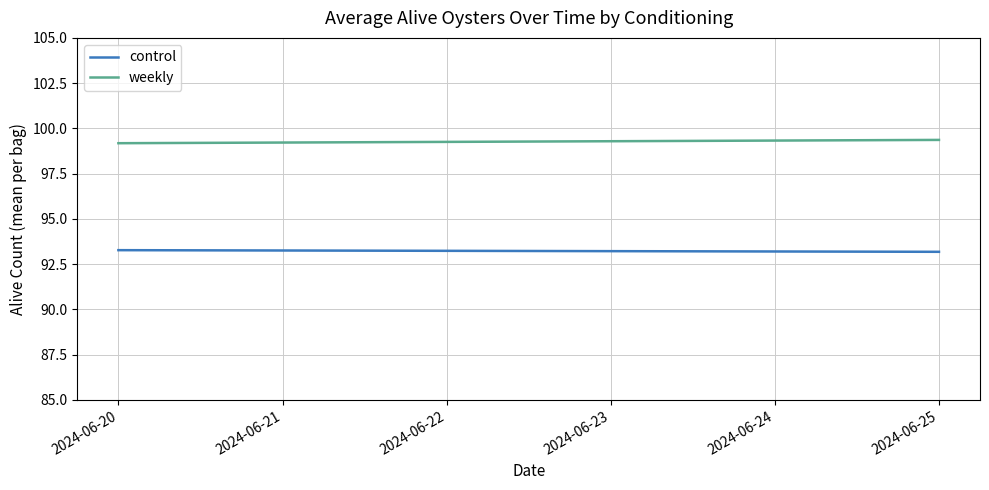

Does the chart display data point markers on the line(s)?

No